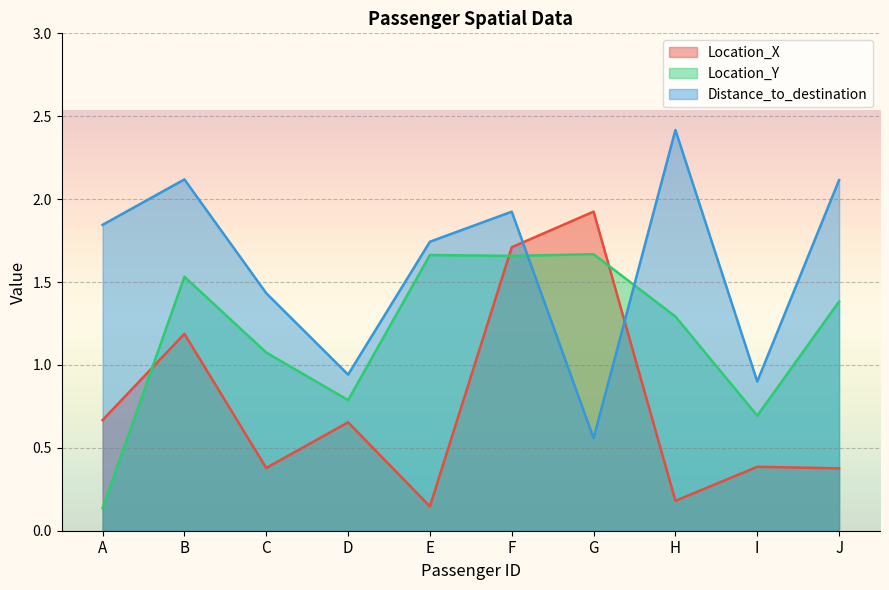

Reading left to right, extract all data points from this chart.

Location_X: 0.7	1.2	0.4	0.7	0.1	1.7	1.9	0.2	0.4	0.4
Location_Y: 0.1	1.5	1.1	0.8	1.7	1.7	1.7	1.3	0.7	1.4
Distance_to_destination: 1.8	2.1	1.4	0.9	1.7	1.9	0.6	2.4	0.9	2.1